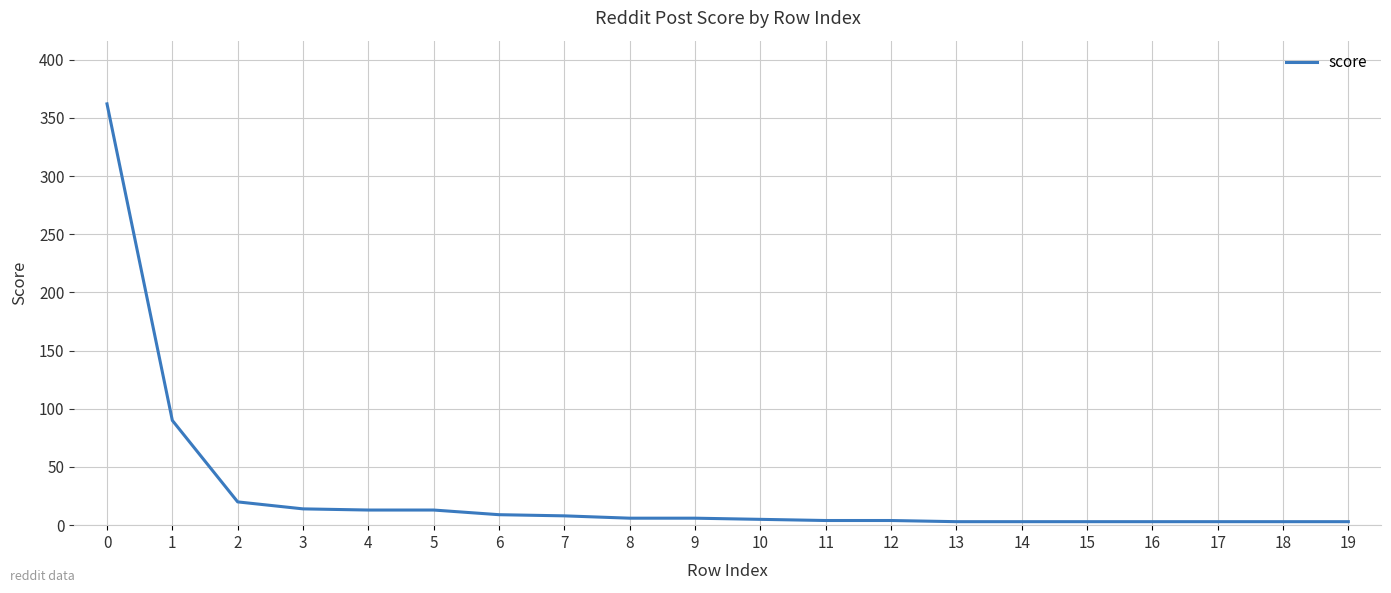

What is the change in value from 6 to 12?

-5